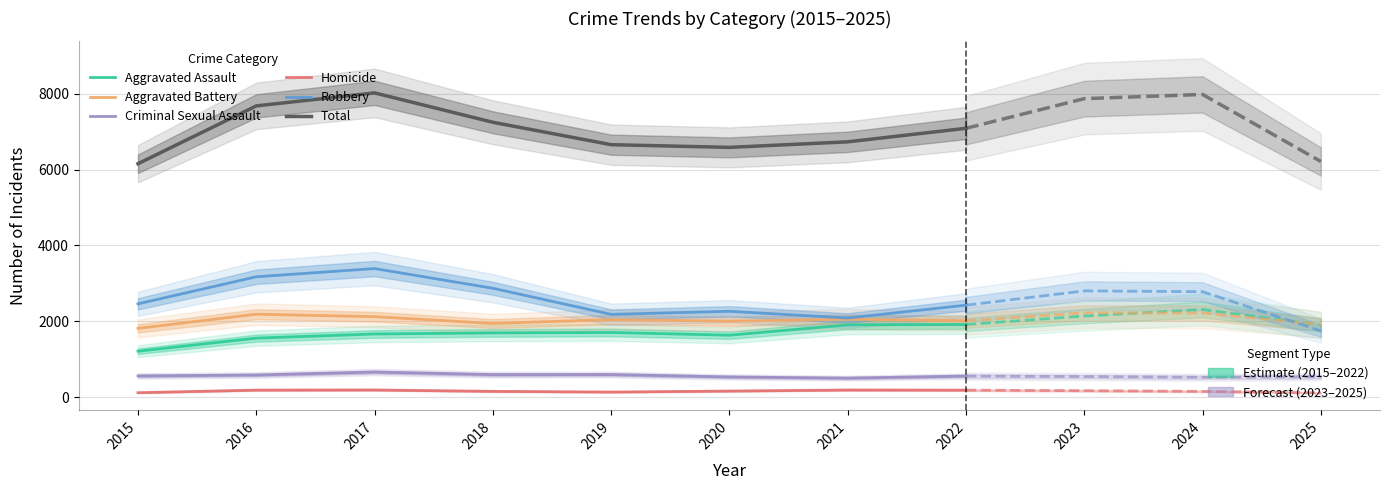

What is the difference between the second highest and minimum values in the Aggravated Battery series?

309